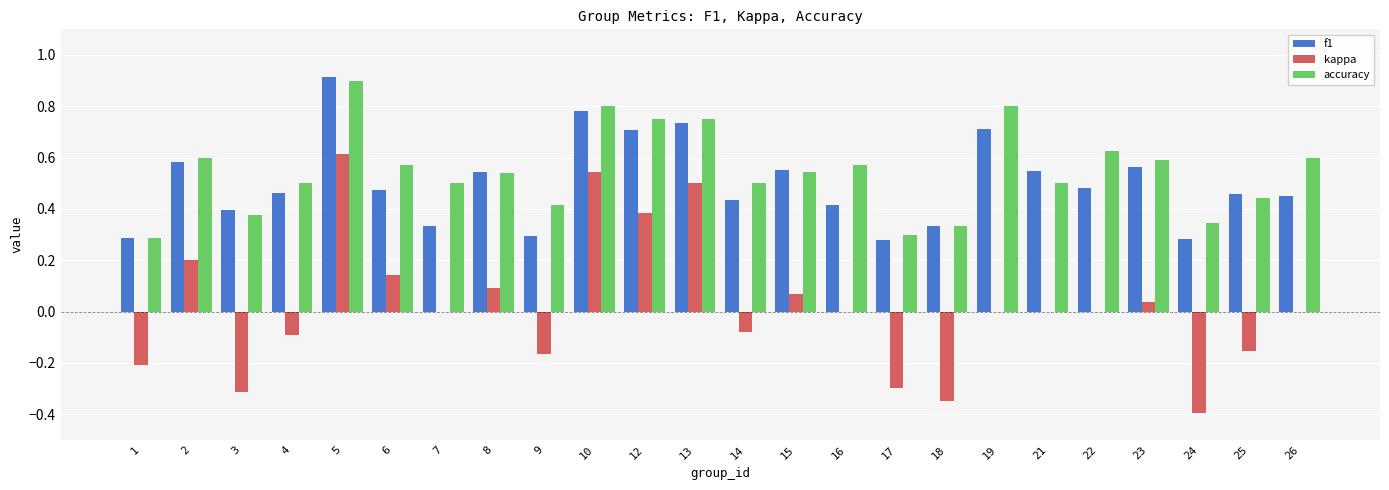

At which category does the chart reach its peak across all series?

5